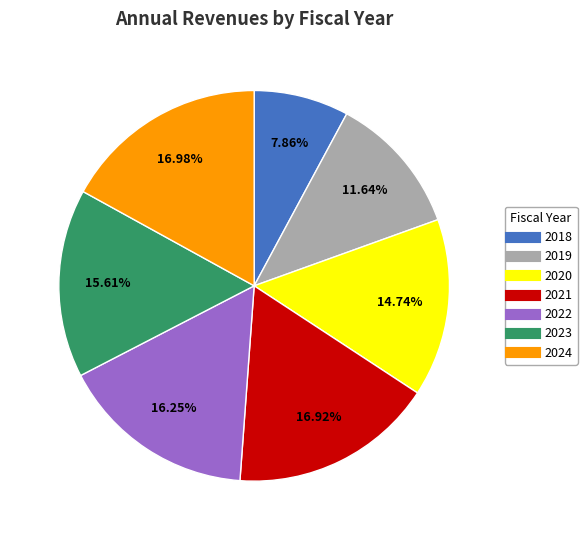

Which has a higher value, 2018 or 2024?

2024